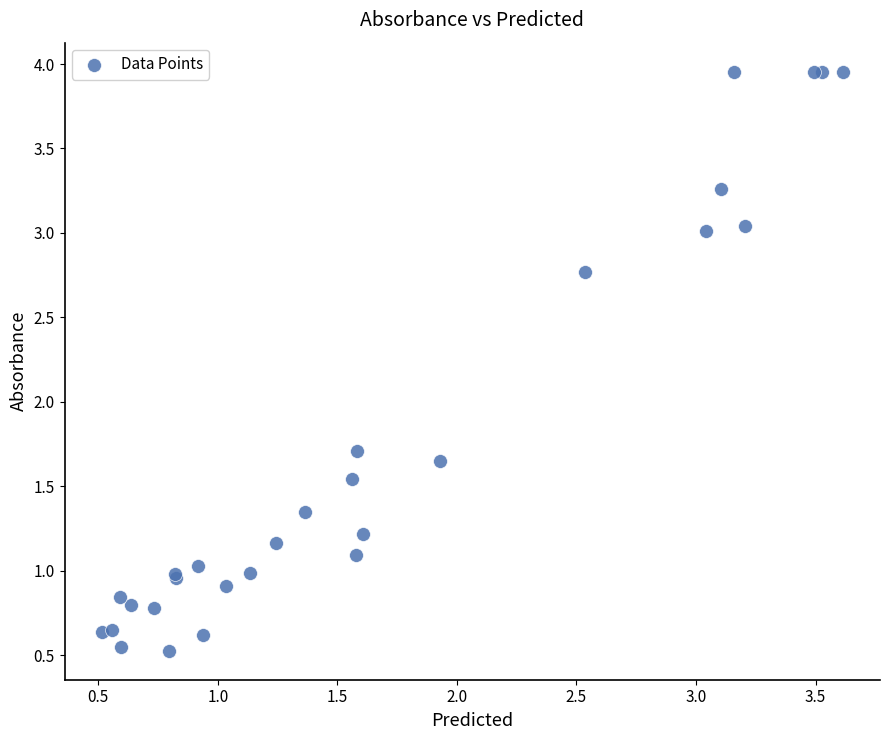

What Y value in the scatter plot is closest to 2?

1.7